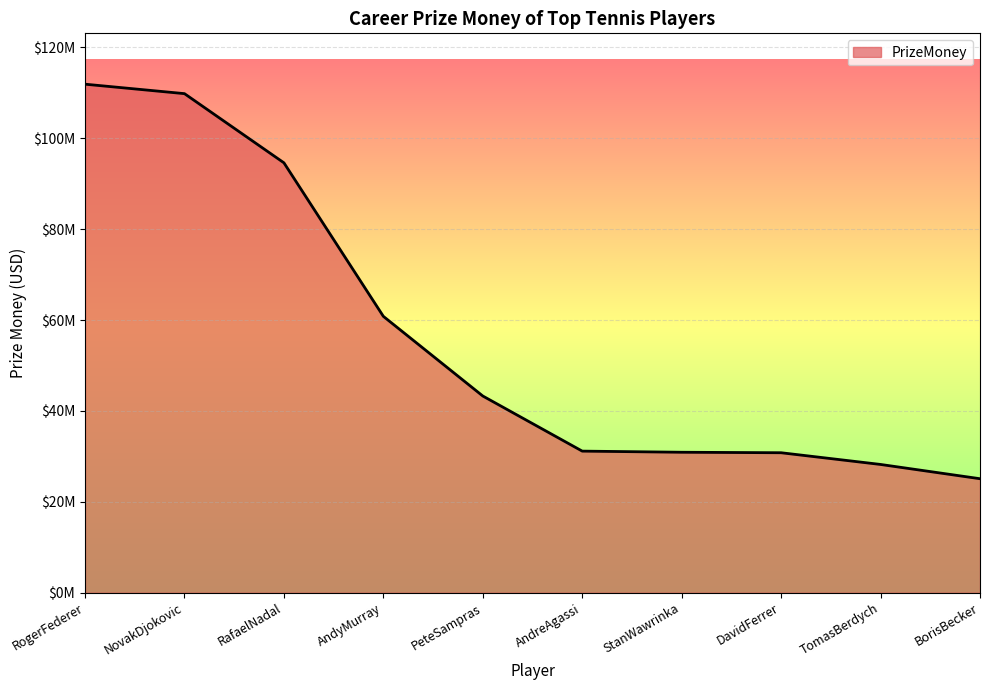

What is the maximum value shown in the chart?

111885682